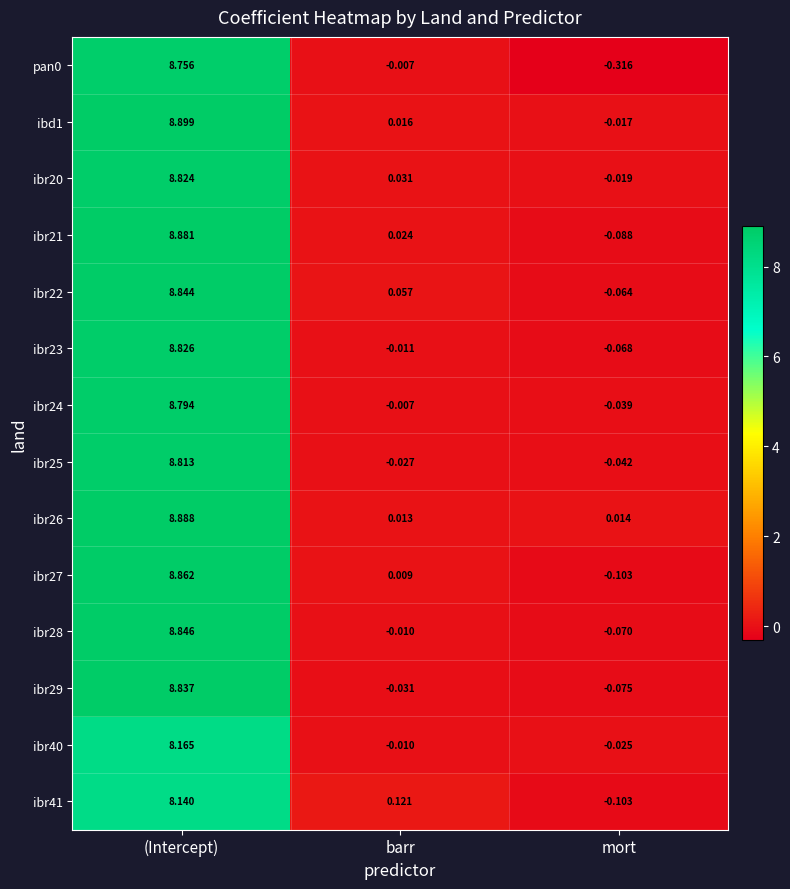

List the labels in order of ibr26 value, smallest first.

barr, mort, (Intercept)